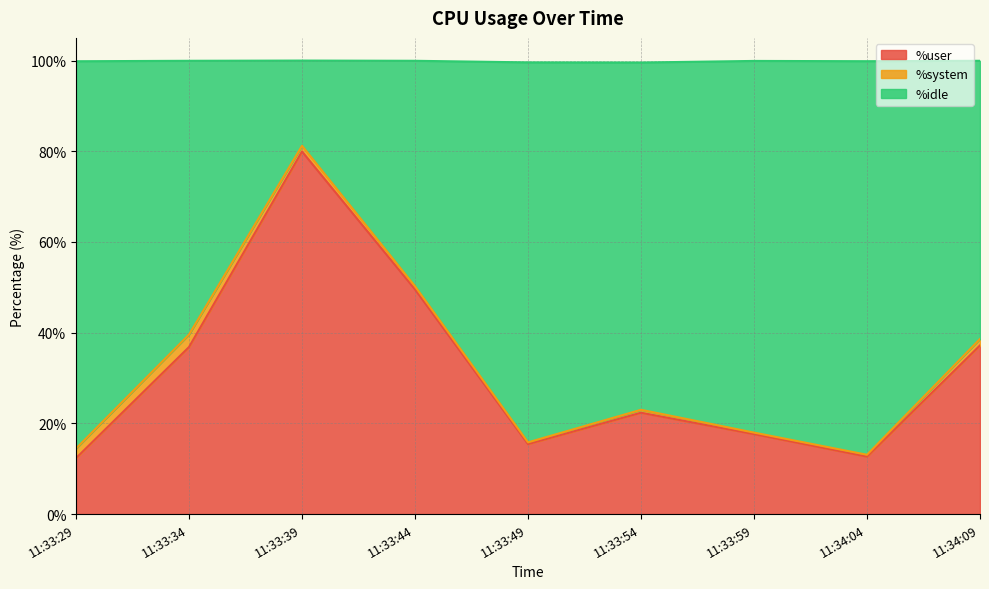

At which label is %user closest to 46?

11:33:44